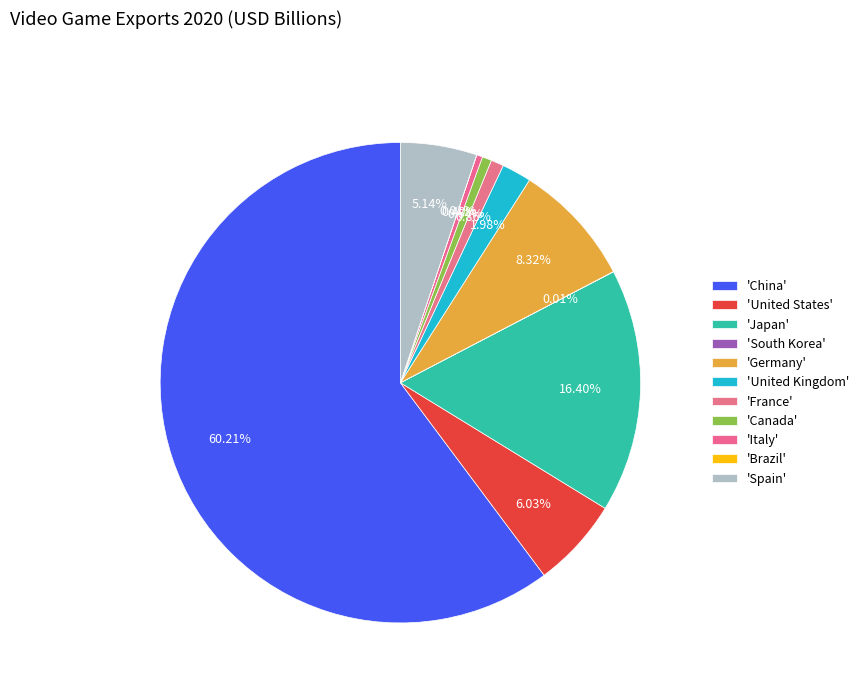

Rank the categories by value from lowest to highest.

Brazil, South Korea, Italy, Canada, France, United Kingdom, Spain, United States, Germany, Japan, China